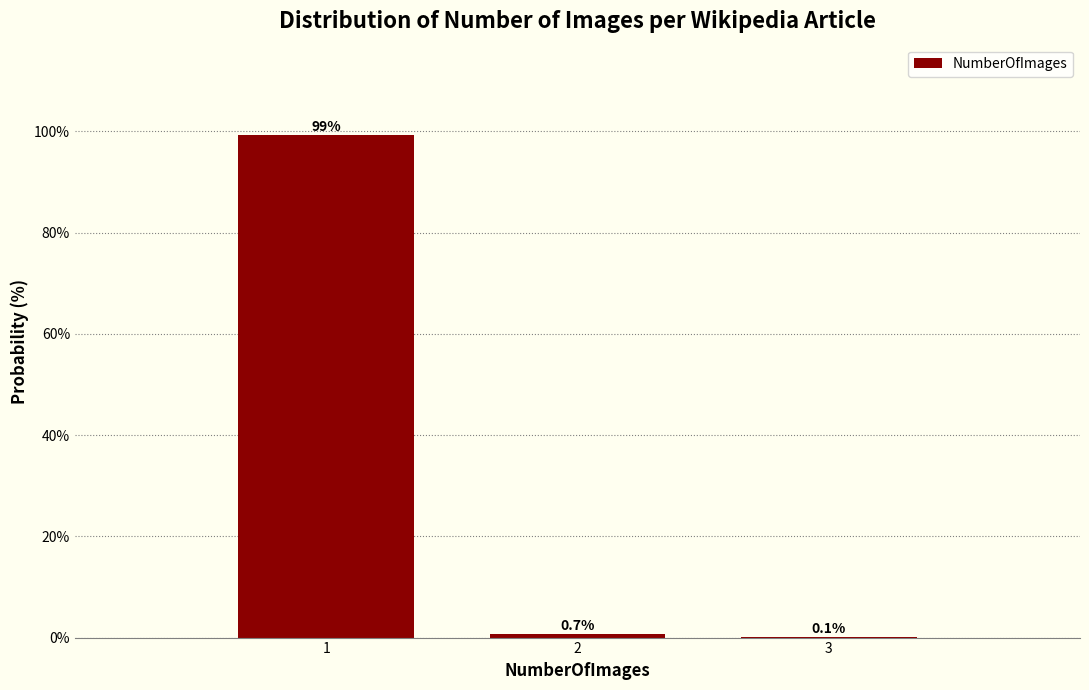

Reading right to left, what are all the values shown in this chart?

3=0.1	2=0.7	1=99.3